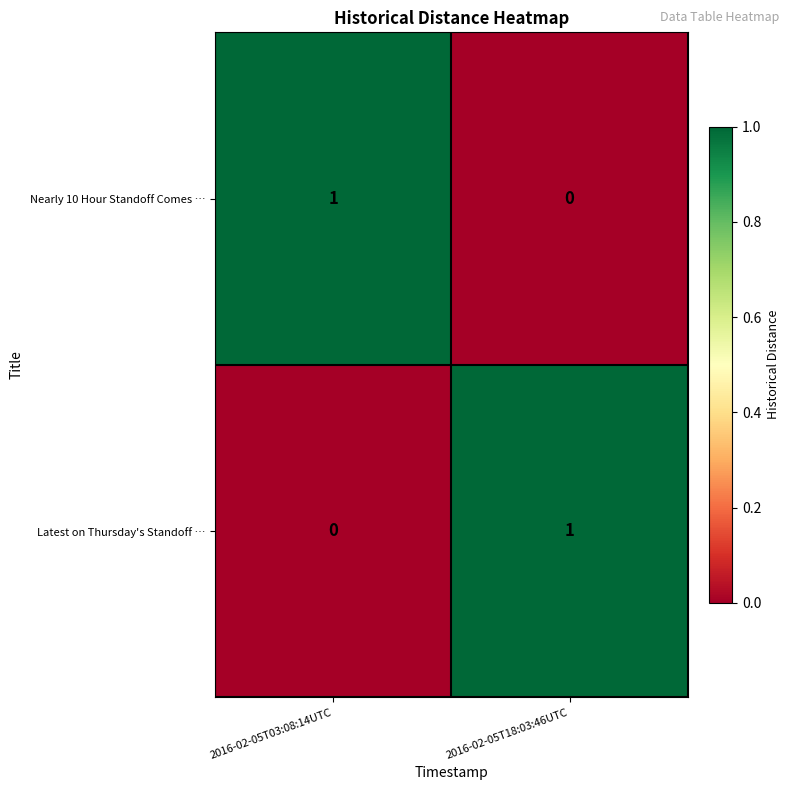

How many categories are shown in the chart?

2